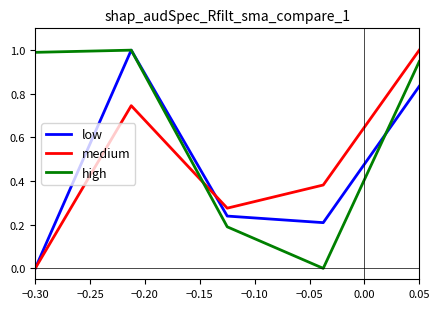

How many times do high and medium cross each other?

1